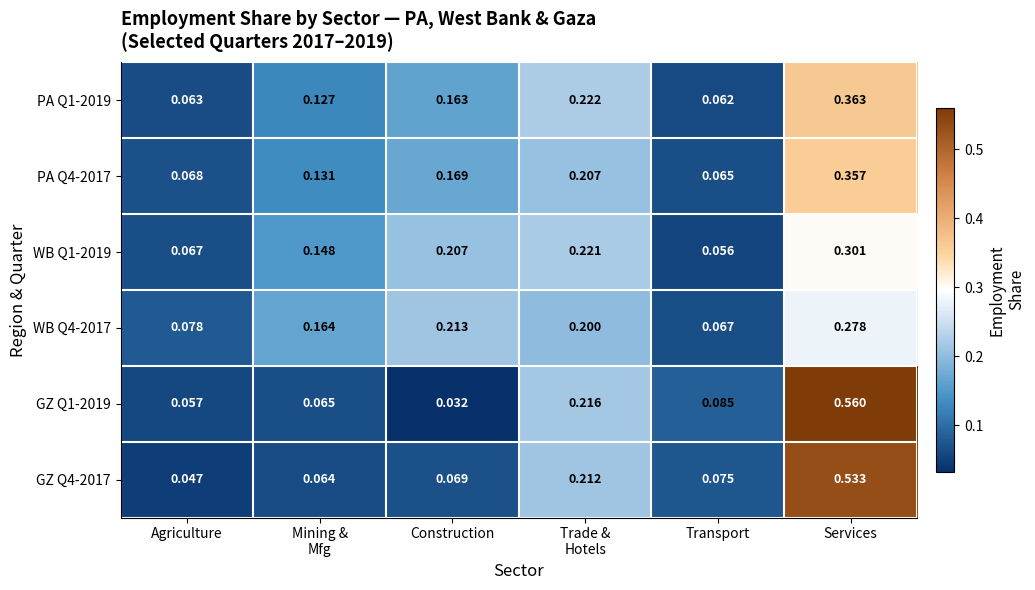

Count the number of categories in the chart.

6